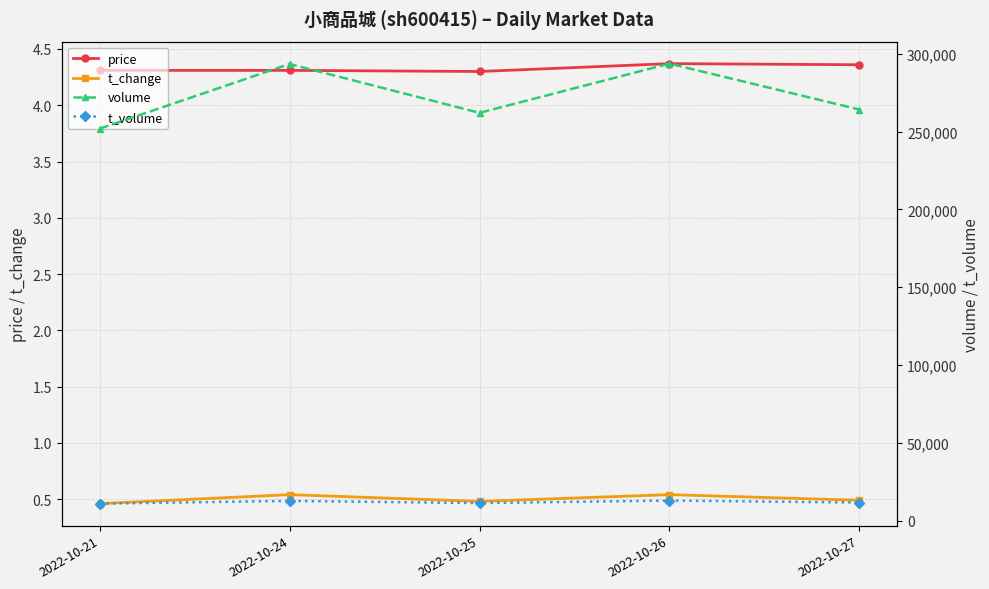

Reading left to right, extract all data points from this chart.

price: 4.3	4.3	4.3	4.4	4.4
t_change: 0.5	0.5	0.5	0.5	0.5
volume: 251820.0	293387.0	261995.0	293616.0	264109.0
t_volume: 10885.0	12648.0	11261.0	12870.0	11598.0